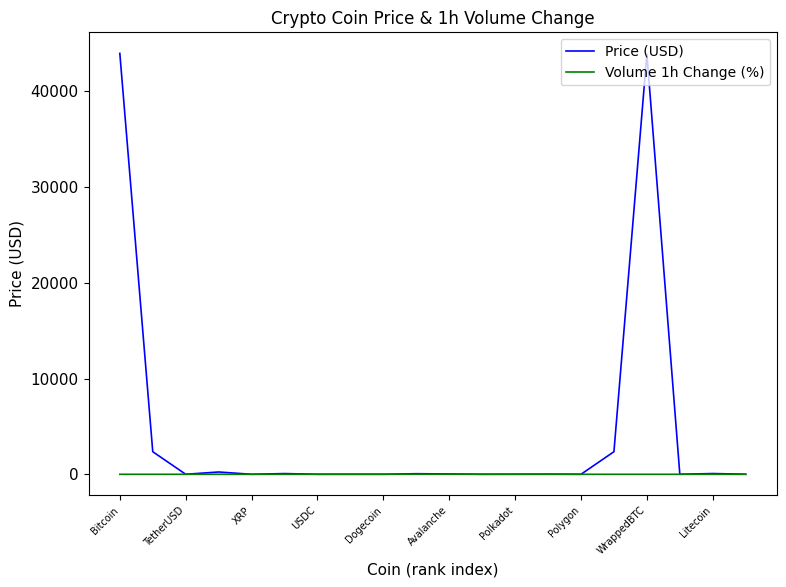

Which series has the largest range (max minus min)?

Price (USD)